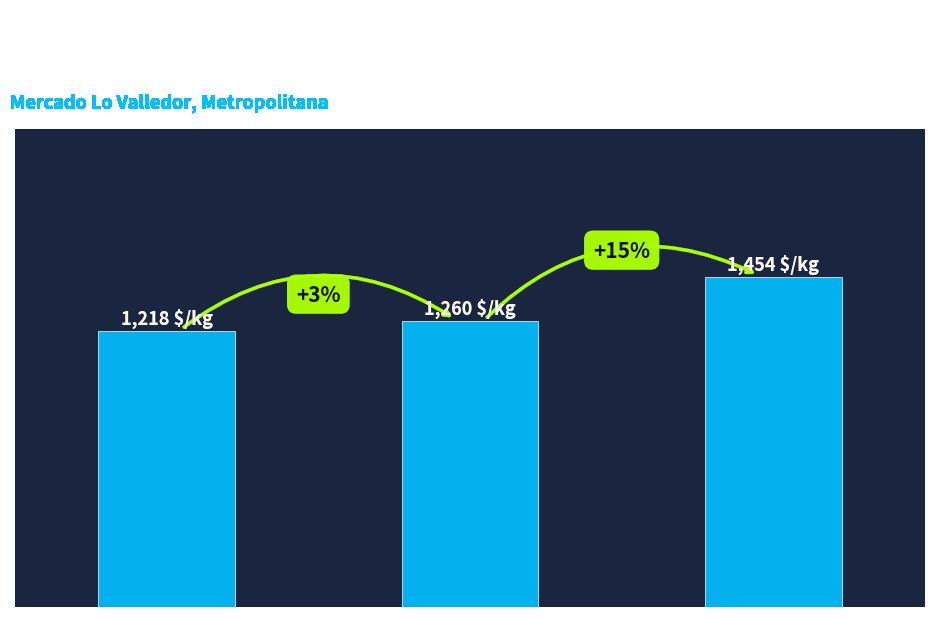

Is it true that the value at Segunda is 1454?

True